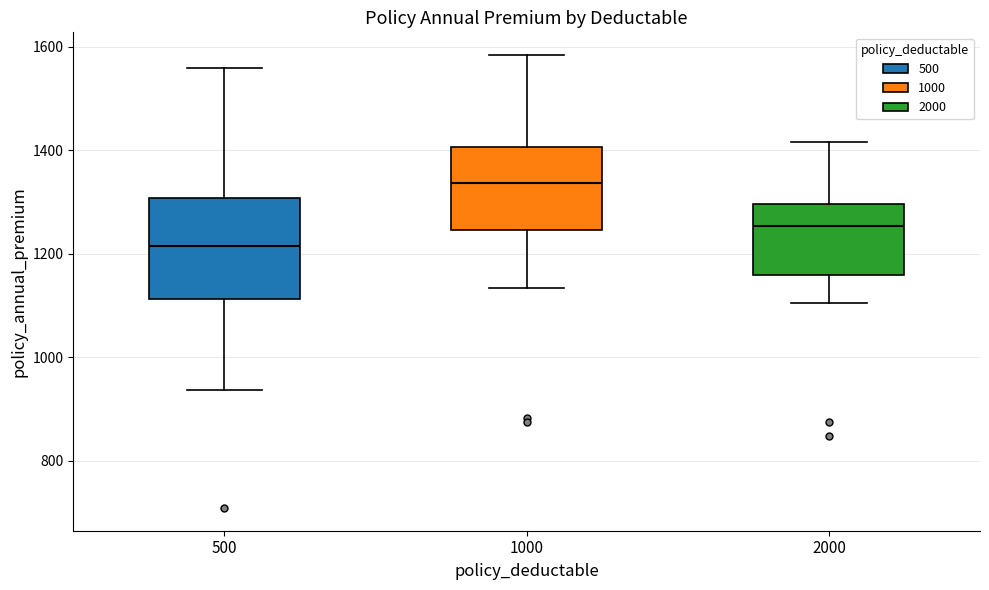

Reading left to right, read every box against the y-axis: the position of its median line, the range the box covers, and the ends of its whiskers. The values are not printed on the chart, so give them approximately, as read against the axis.

500: median 1220, box 1120 to 1300, whiskers 940 to 1560
1000: median 1340, box 1240 to 1400, whiskers 1140 to 1580
2000: median 1260, box 1160 to 1300, whiskers 1100 to 1420